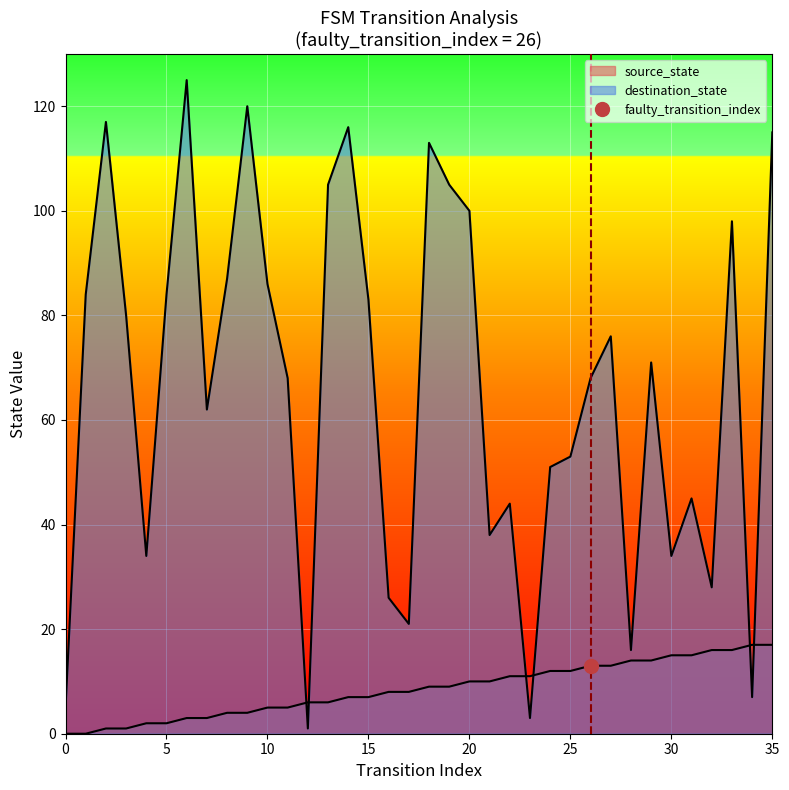

Reading right to left, extract all data points from this chart.

source_state: 35=17	34=17	33=16	32=16	31=15	30=15	29=14	28=14	27=13	26=13	25=12	24=12	23=11	22=11	21=10	20=10	19=9	18=9	17=8	16=8	15=7	14=7	13=6	12=6	11=5	10=5	9=4	8=4	7=3	6=3	5=2	4=2	3=1	2=1	1=0	0=0
destination_state: 35=115	34=7	33=98	32=28	31=45	30=34	29=71	28=16	27=76	26=68	25=53	24=51	23=3	22=44	21=38	20=100	19=105	18=113	17=21	16=26	15=83	14=116	13=105	12=1	11=68	10=86	9=120	8=87	7=62	6=125	5=84	4=34	3=80	2=117	1=84	0=5